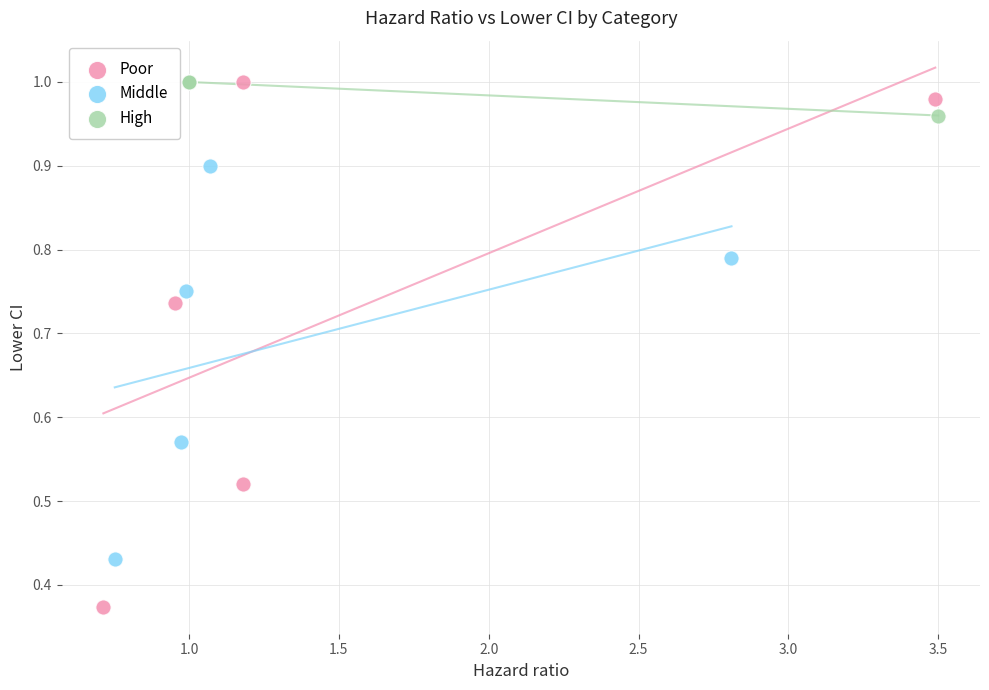

Which series contains the lowest Y value?

Poor